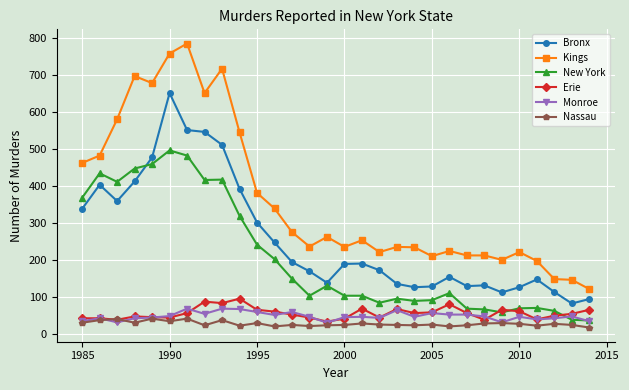

True or false: Nassau and Bronx intersect in this chart.

False